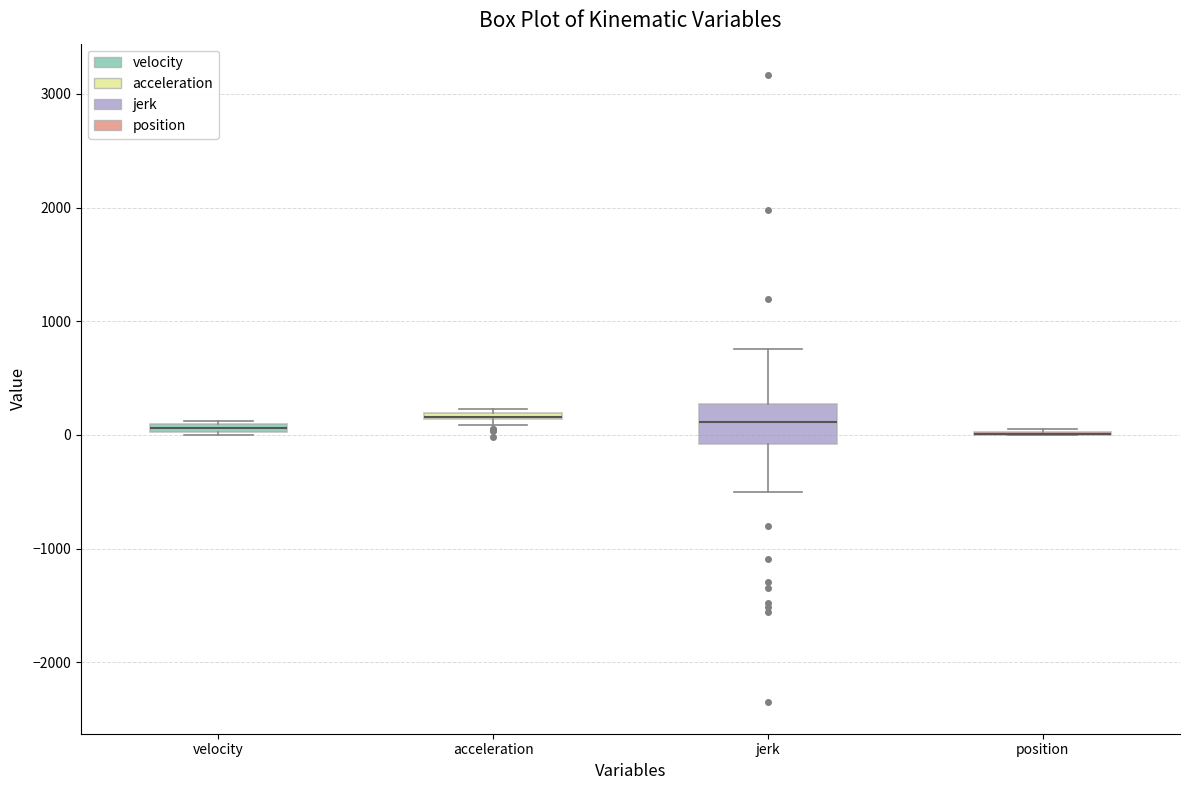

Where is the lower edge of the box for acceleration on the y-axis? The values are not printed on the chart, so give them approximately, as read against the axis.

100